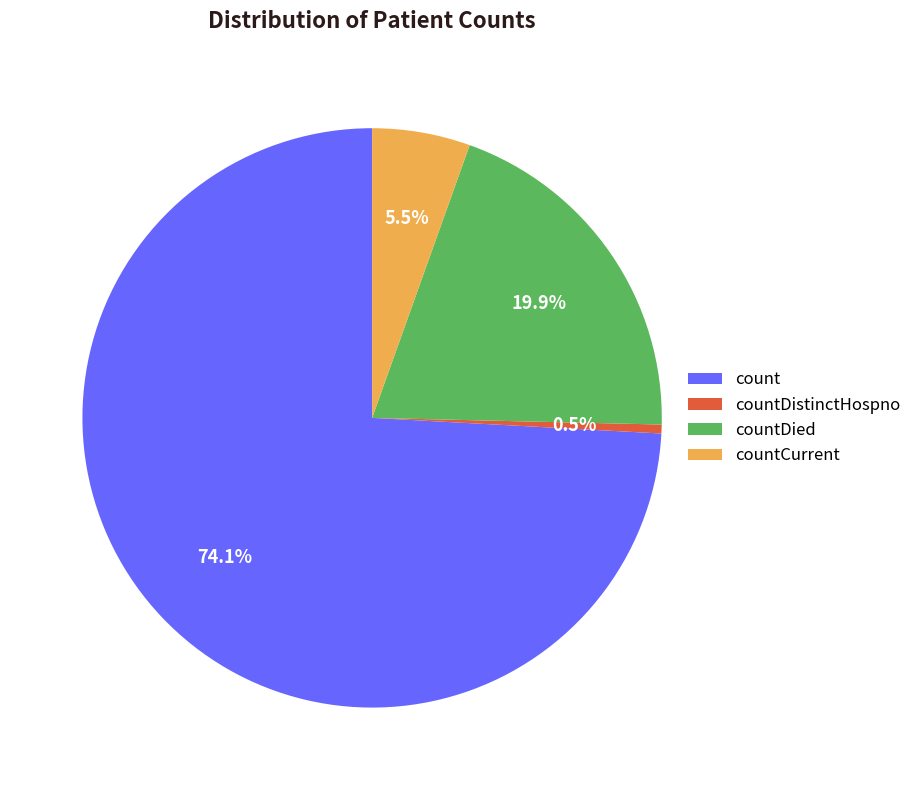

Which category has the smallest portion of the pie?

countDistinctHospno